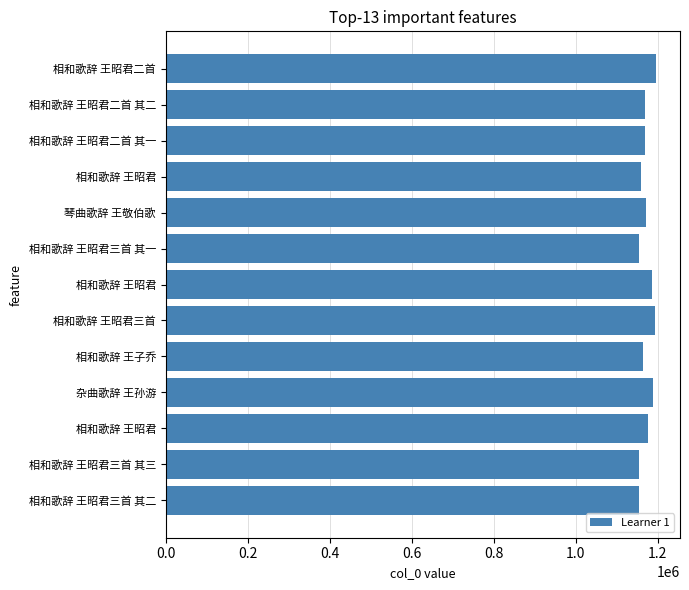

Does the chart contain any negative values?

No